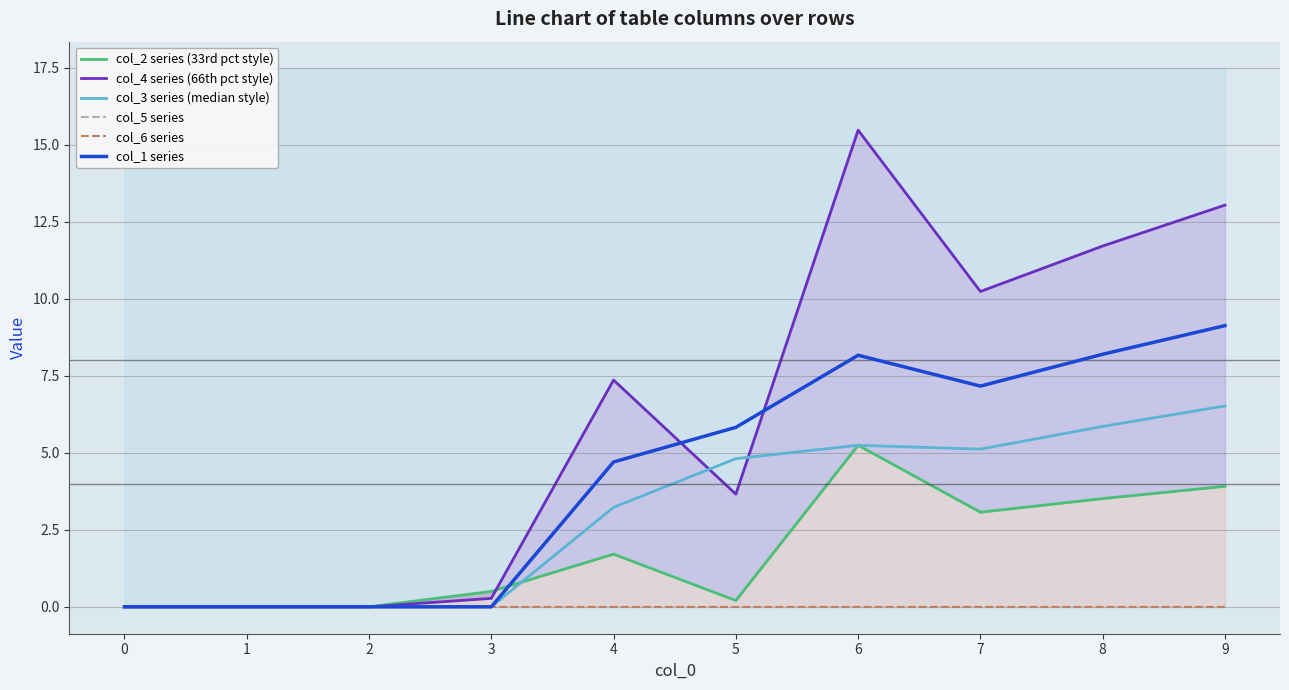

True or false: col_1 series has more than 1 interior local peaks.

False